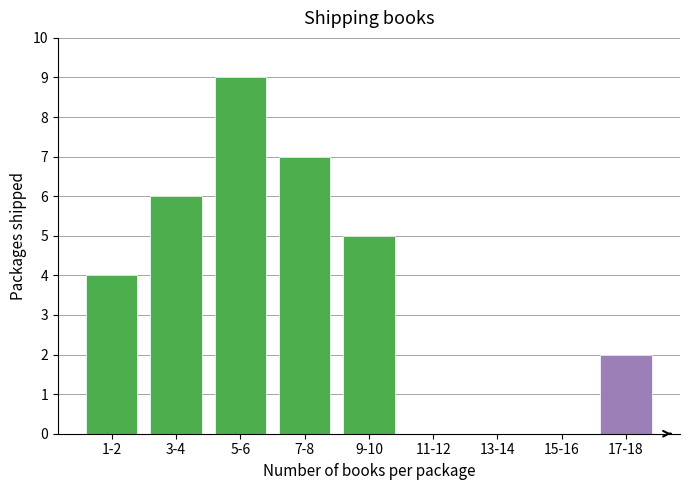

Reading right to left, transcribe all the data shown in this chart.

17-18=2	15-16=0	13-14=0	11-12=0	9-10=5	7-8=7	5-6=9	3-4=6	1-2=4